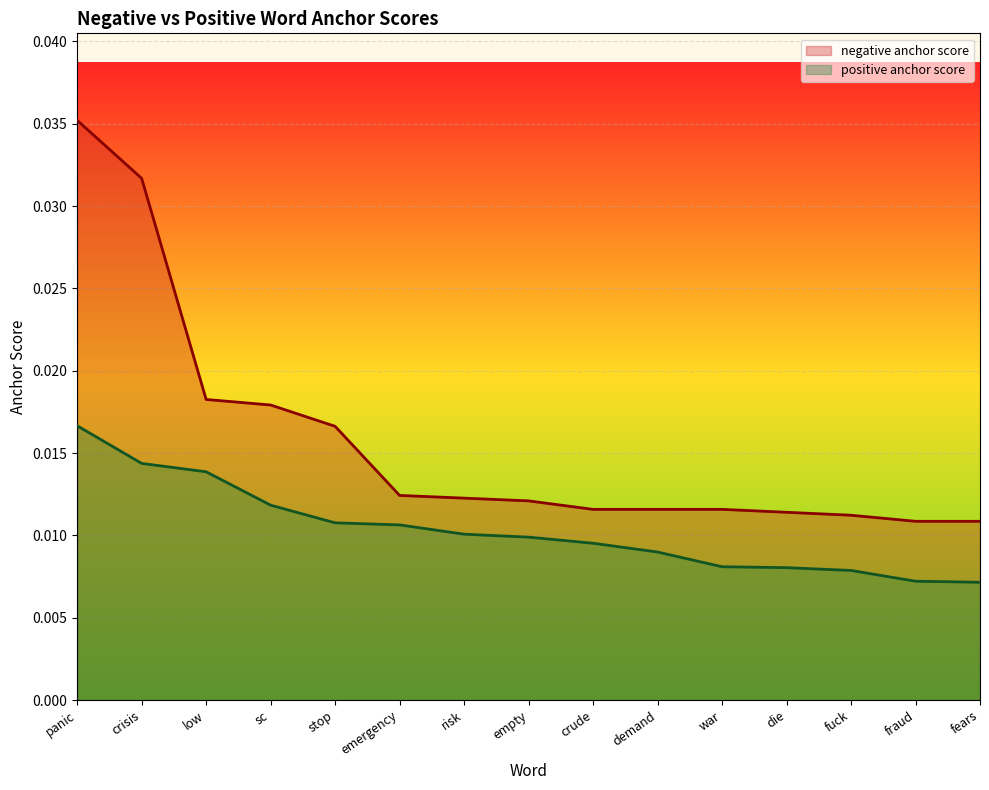

What position from the left is stop?

5